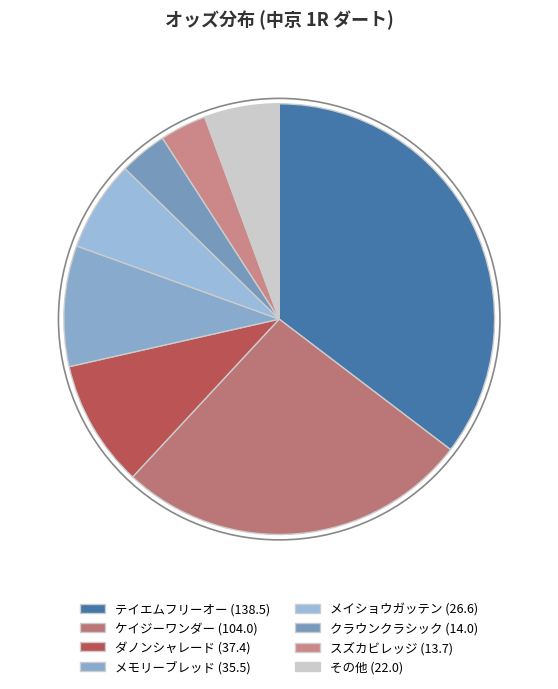

How many slices are in this pie chart?

8